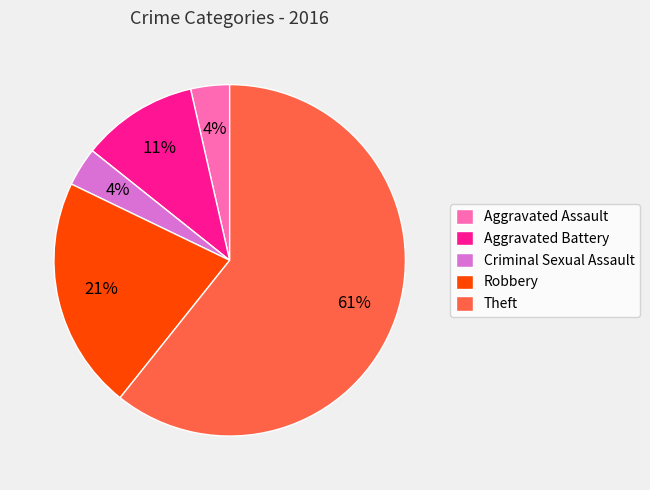

Which category has the biggest portion of the pie?

Theft